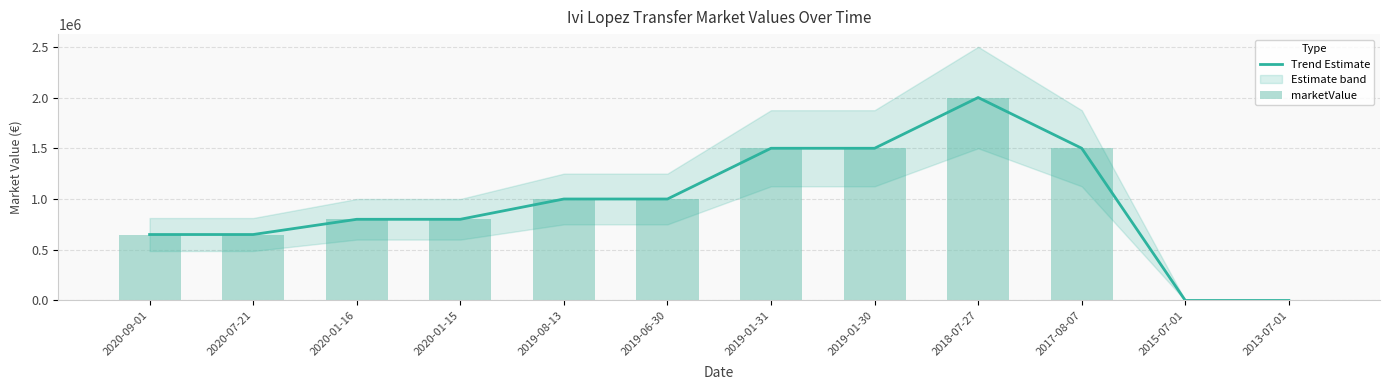

Is it true that marketValue equals 0 at 2013-07-01?

True